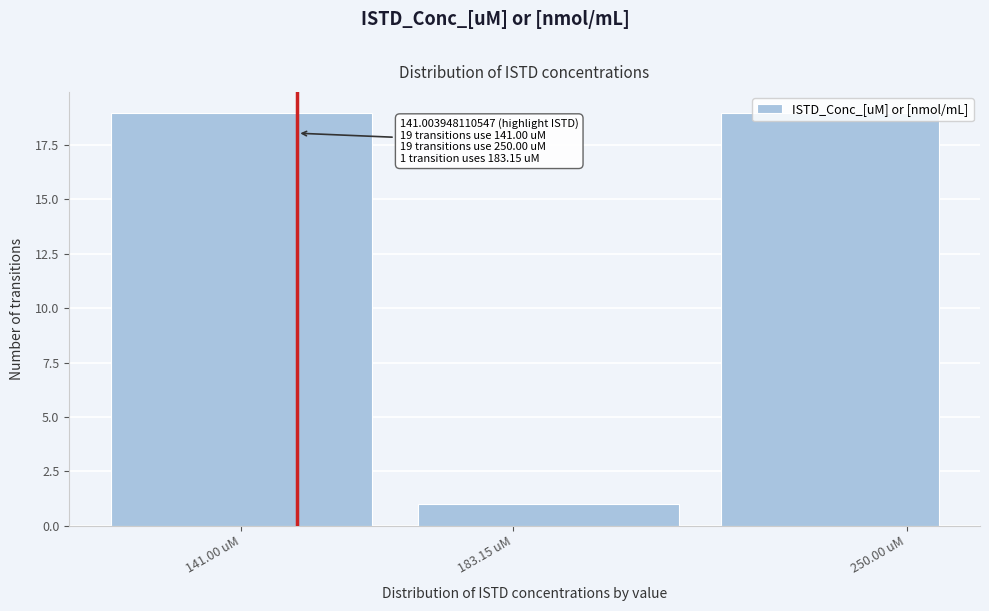

What is the ratio of the value at 141.00 uM to the value at 183.15 uM?

19.0